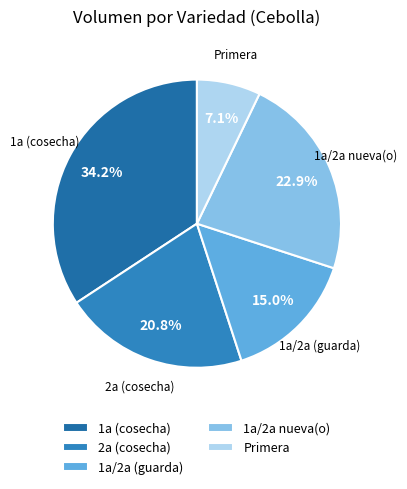

Does 1a/2a (guarda) account for over 50% of the chart?

No